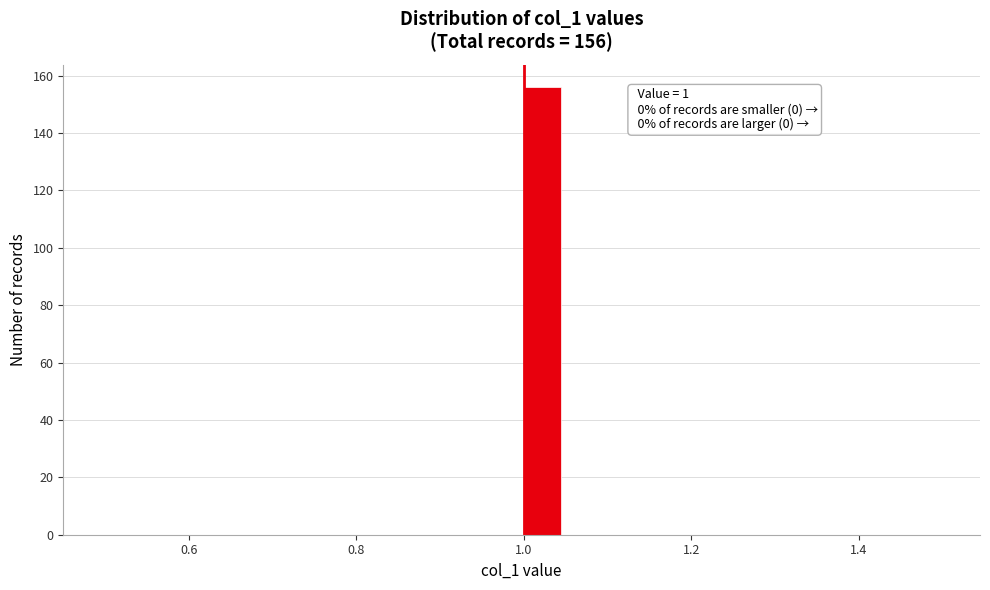

Around what value on the x-axis is the tallest bar? Give the approximate position of its centre, as read against the axis.

1.02